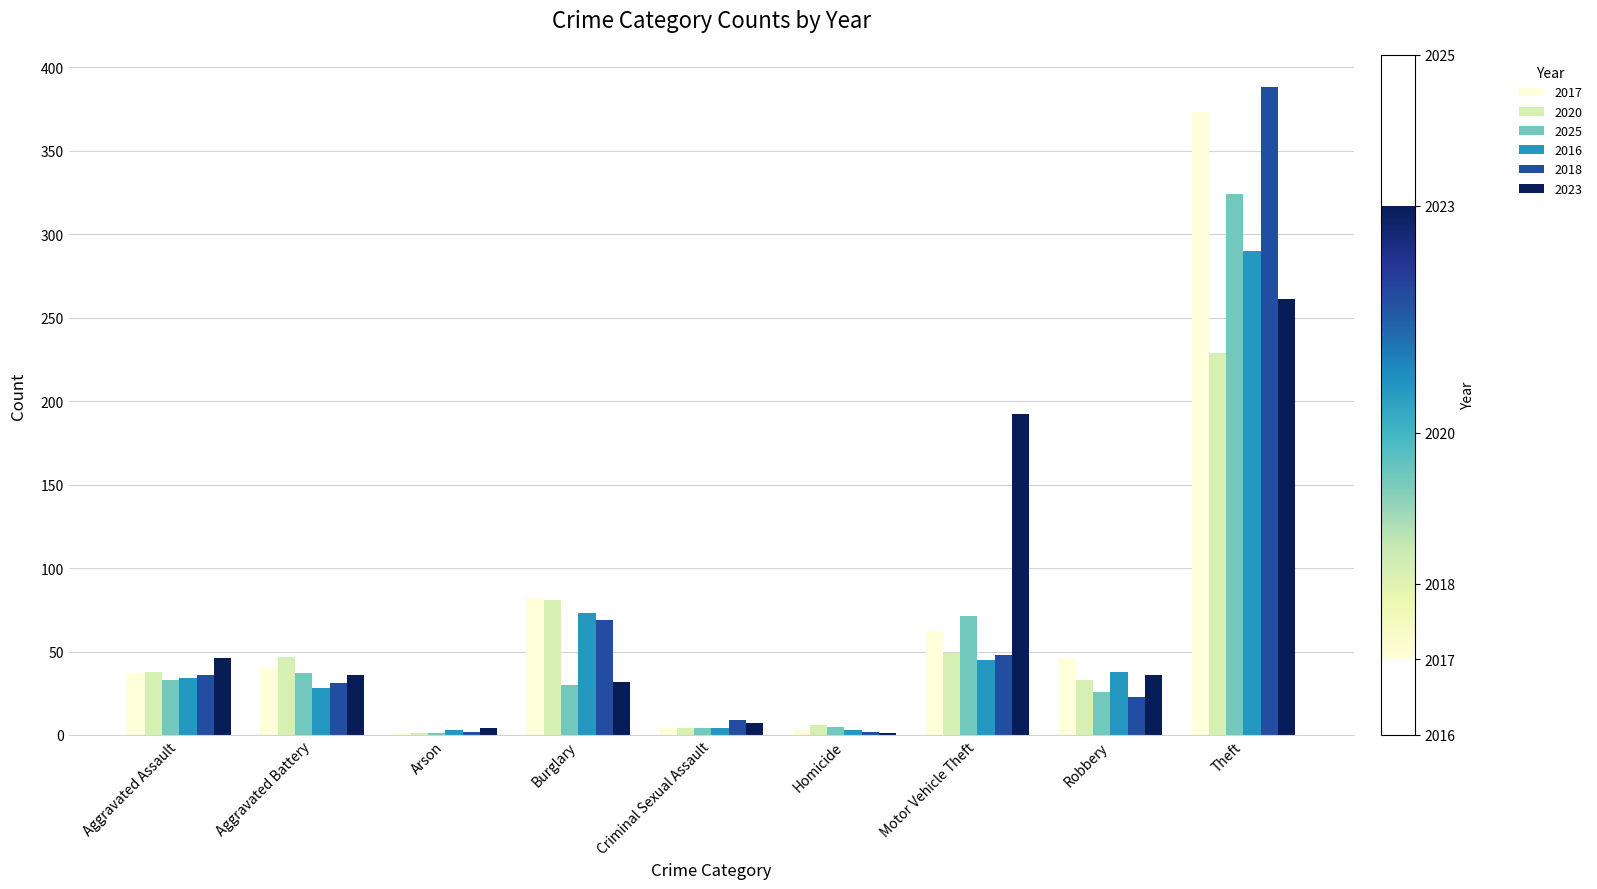

The value of 2016 at Theft is 290. True or false?

True